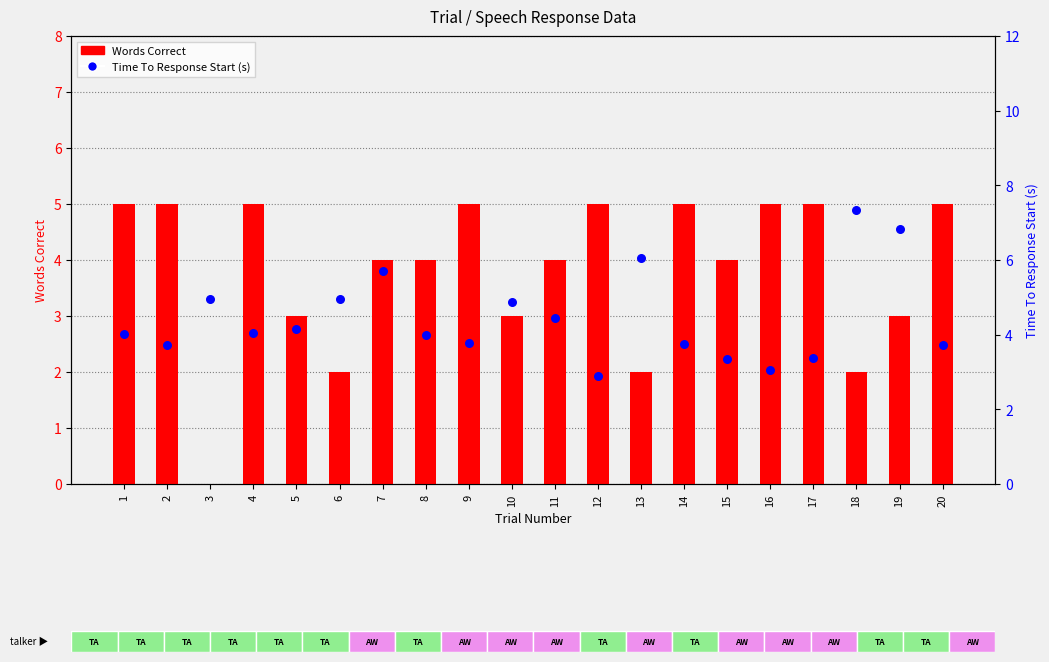

Which series has the widest spread of Y values?

Words Correct